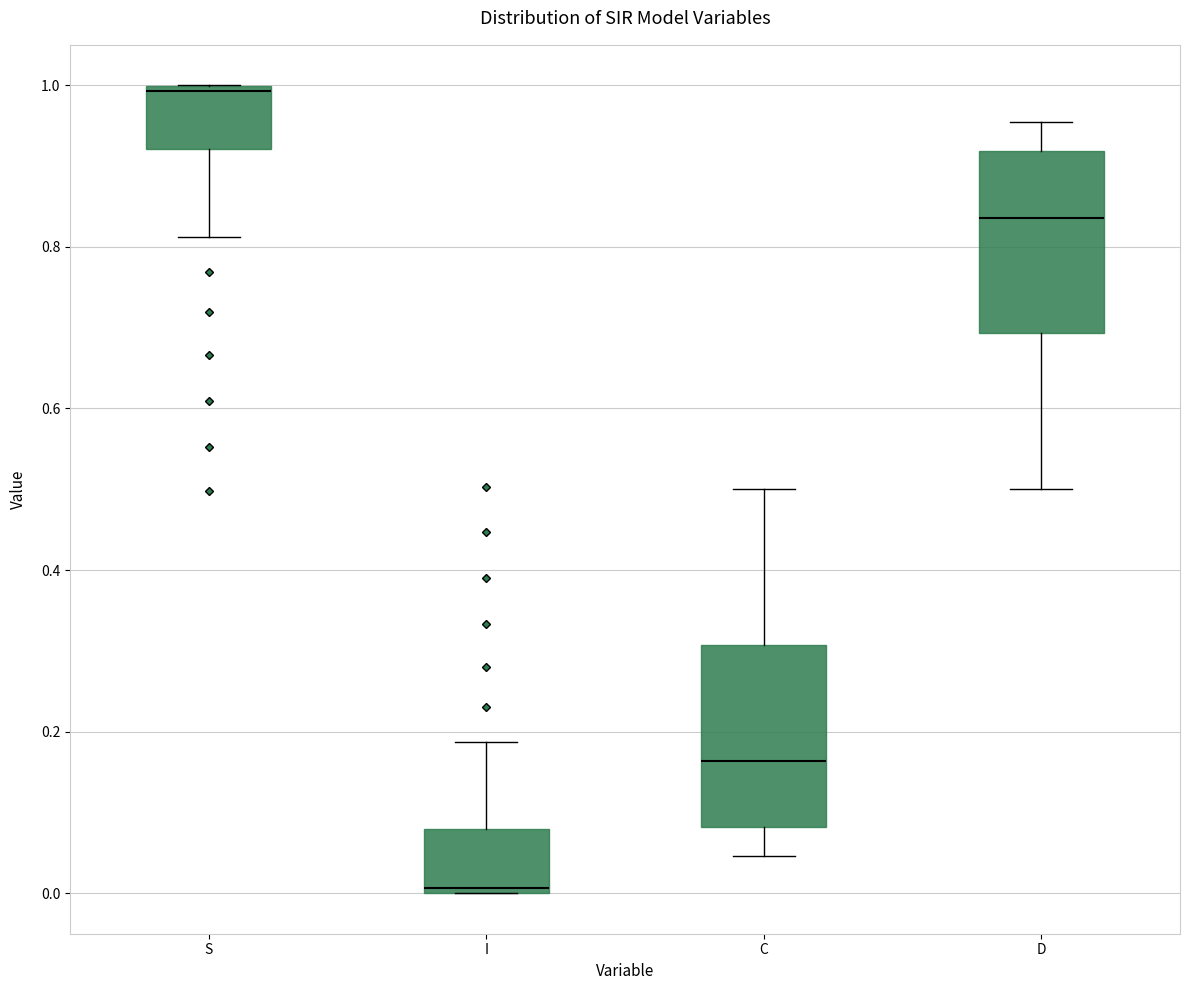

Reading left to right, read every box against the y-axis: the position of its median line, the range the box covers, and the ends of its whiskers. The values are not printed on the chart, so give them approximately, as read against the axis.

S: median 1.00 (just below the box's upper edge), box 0.92 to 1.00, whiskers 0.82 to 1.00
I: median 0.00 (just above the box's lower edge), box 0.00 to 0.08, whiskers 0.00 to 0.18
C: median 0.16, box 0.08 to 0.30, whiskers 0.04 to 0.50
D: median 0.84, box 0.70 to 0.92, whiskers 0.50 to 0.96